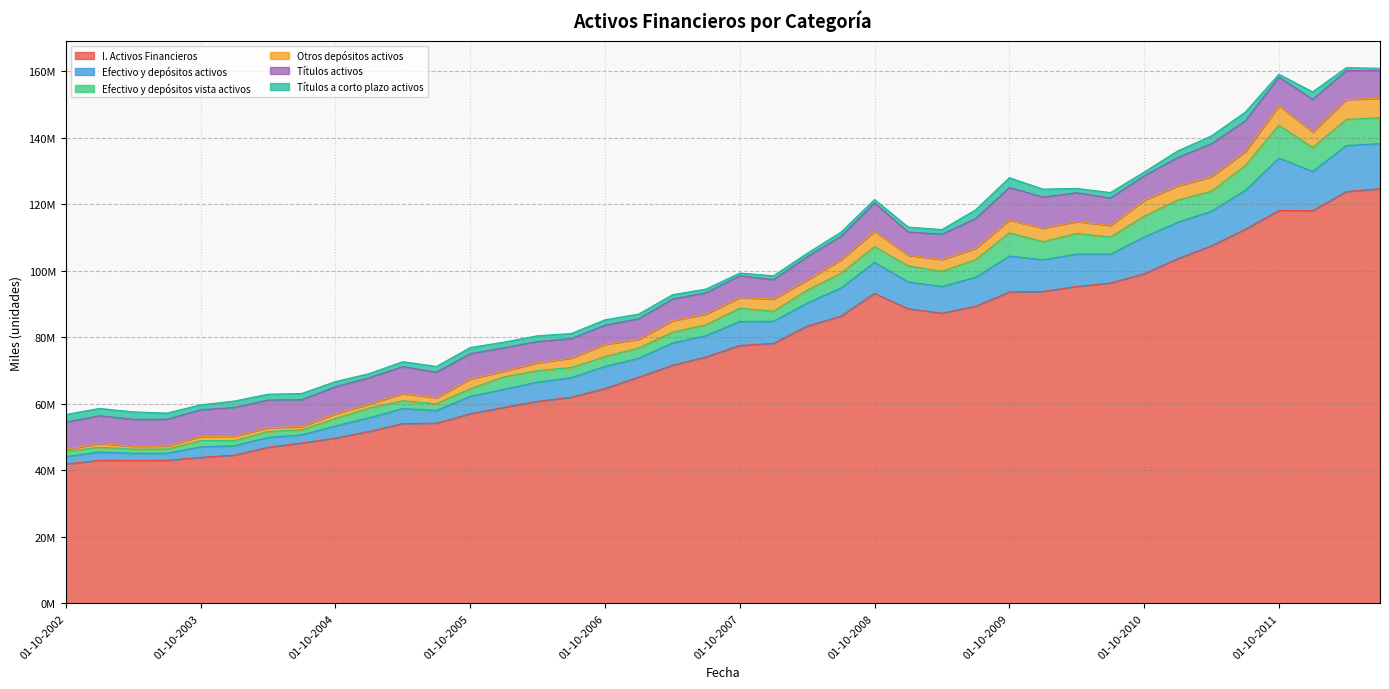

Where is the first local minimum for Títulos activos?

01-10-2003